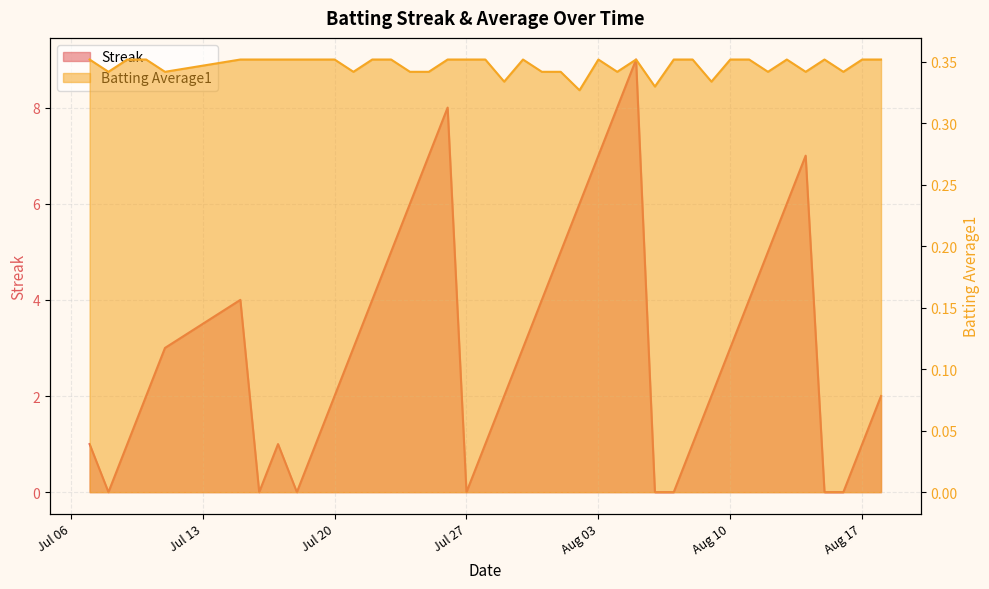

At which label does Streak reach its peak?

2010-08-05